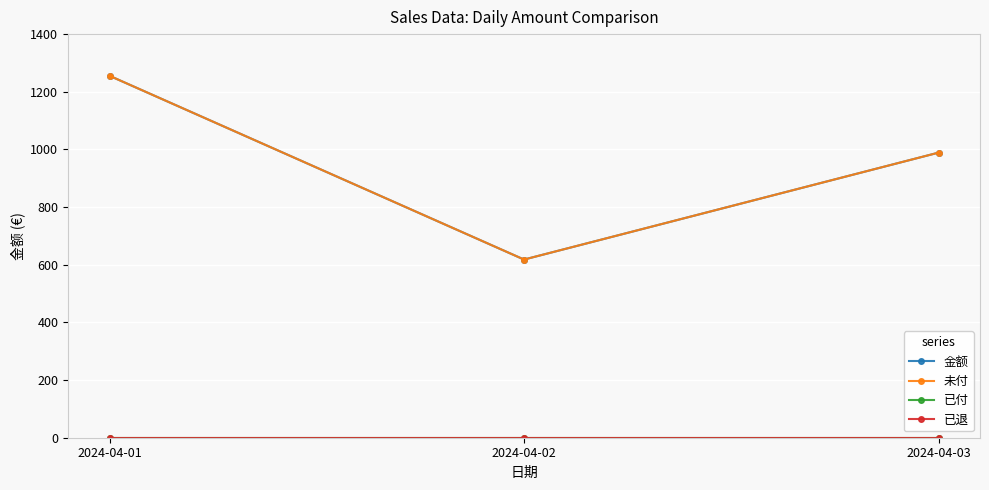

What is the difference between the 金额 values at 2024-04-02 and 2024-04-01?

637.4